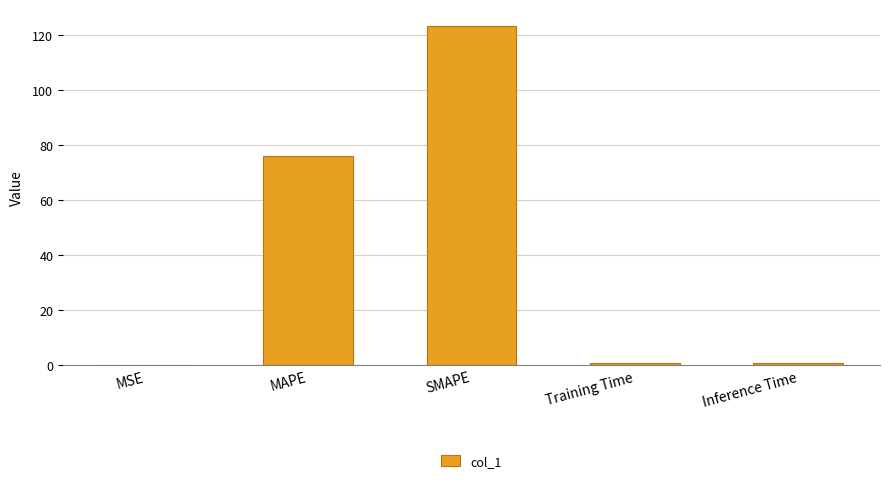

At which label is the value closest to 61?

MAPE